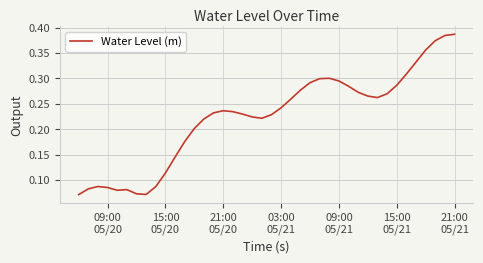

True or false: the data has more than 2 interior local peaks.

True